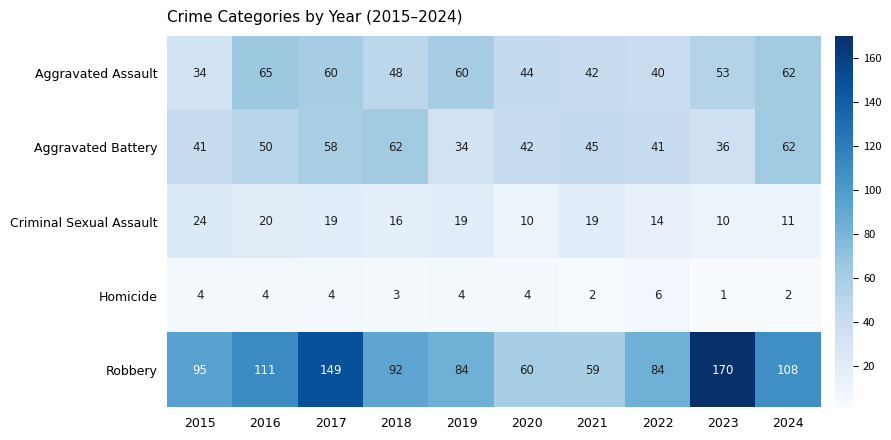

What is the lowest value of the Criminal Sexual Assault series?

10